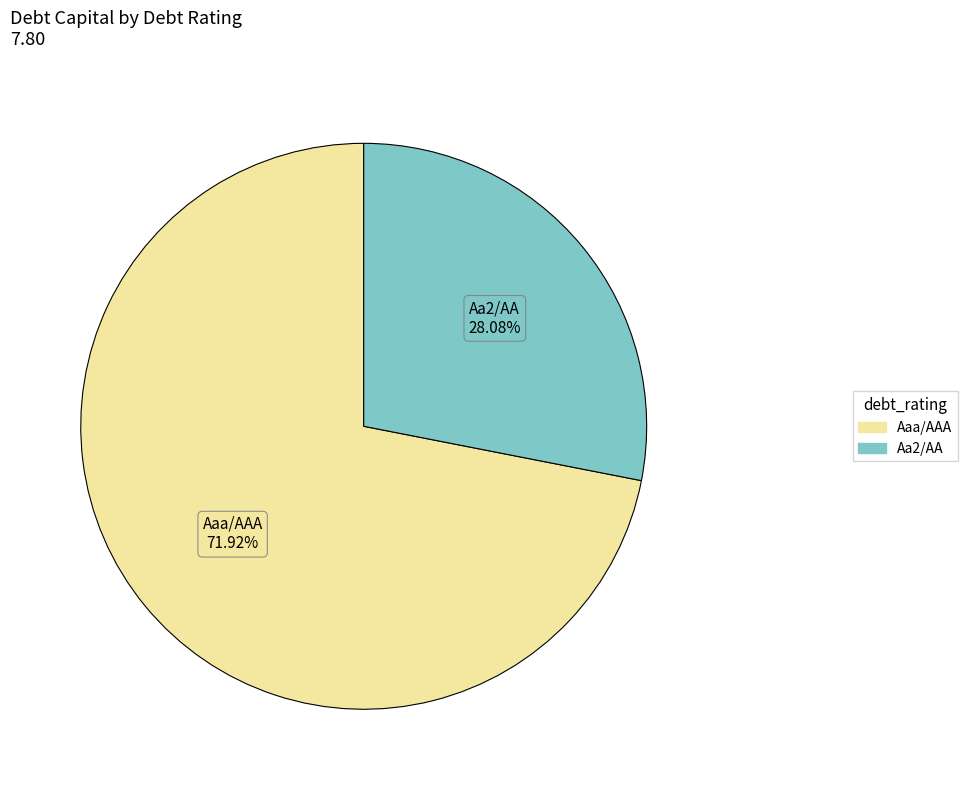

Is the sum of Aa2/AA and Aaa/AAA greater than half?

Yes